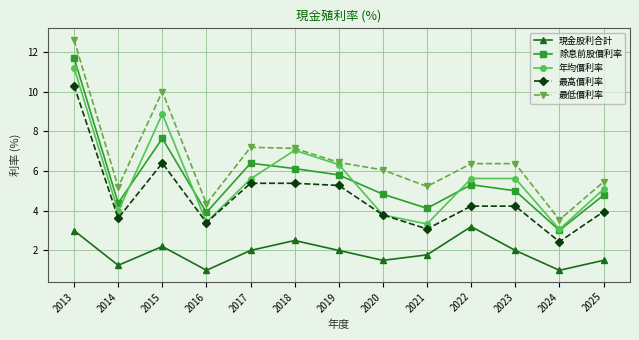

At which category is the sum across all series the highest?

2013